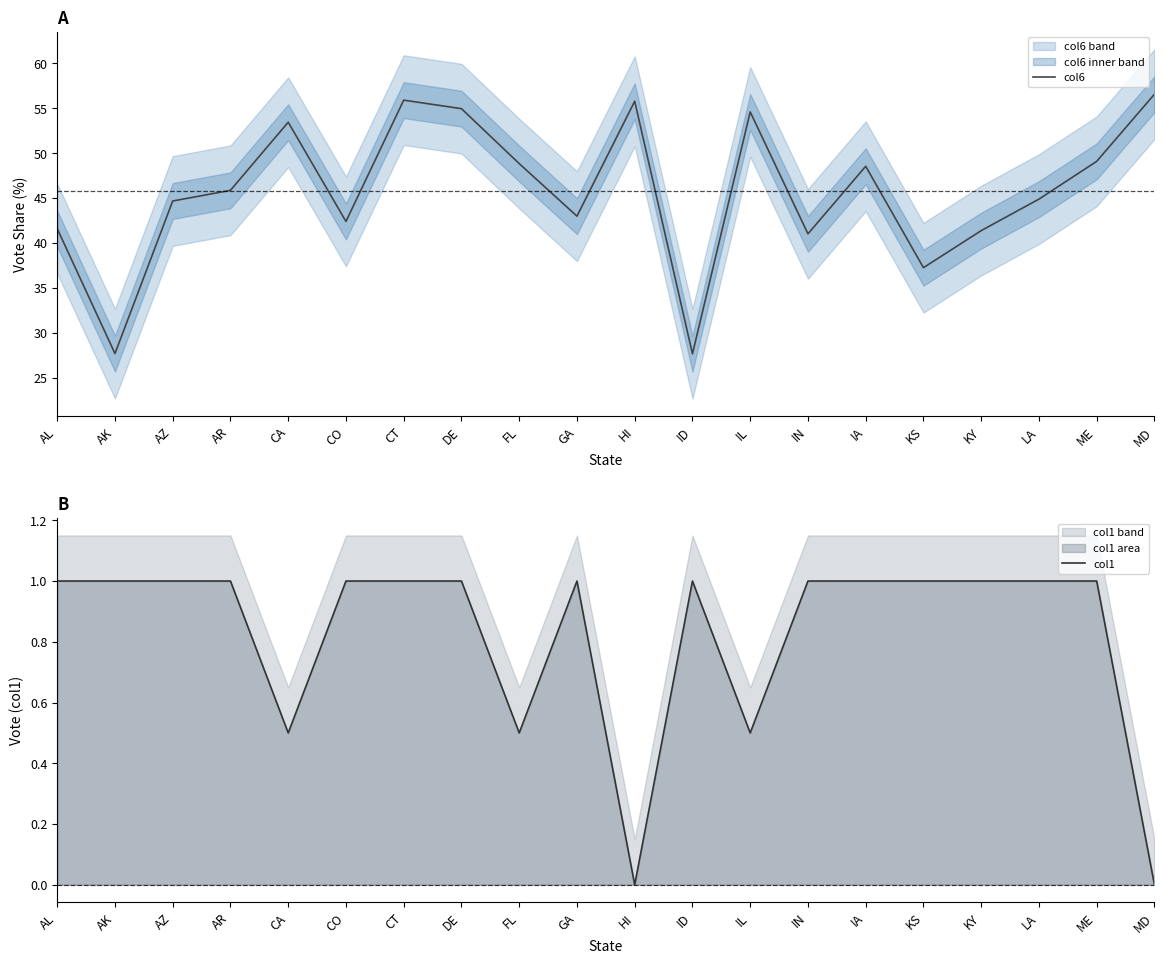

Which series has the largest total across all categories?

col6